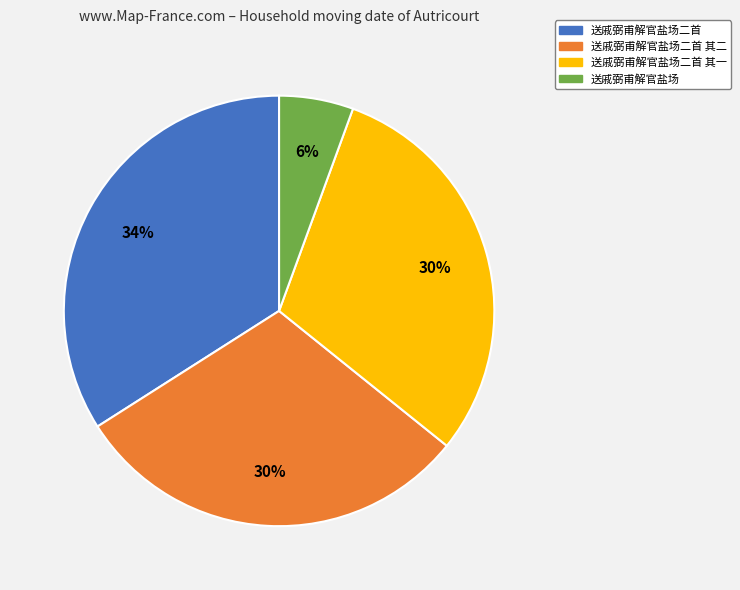

How many slices are in this pie chart?

4